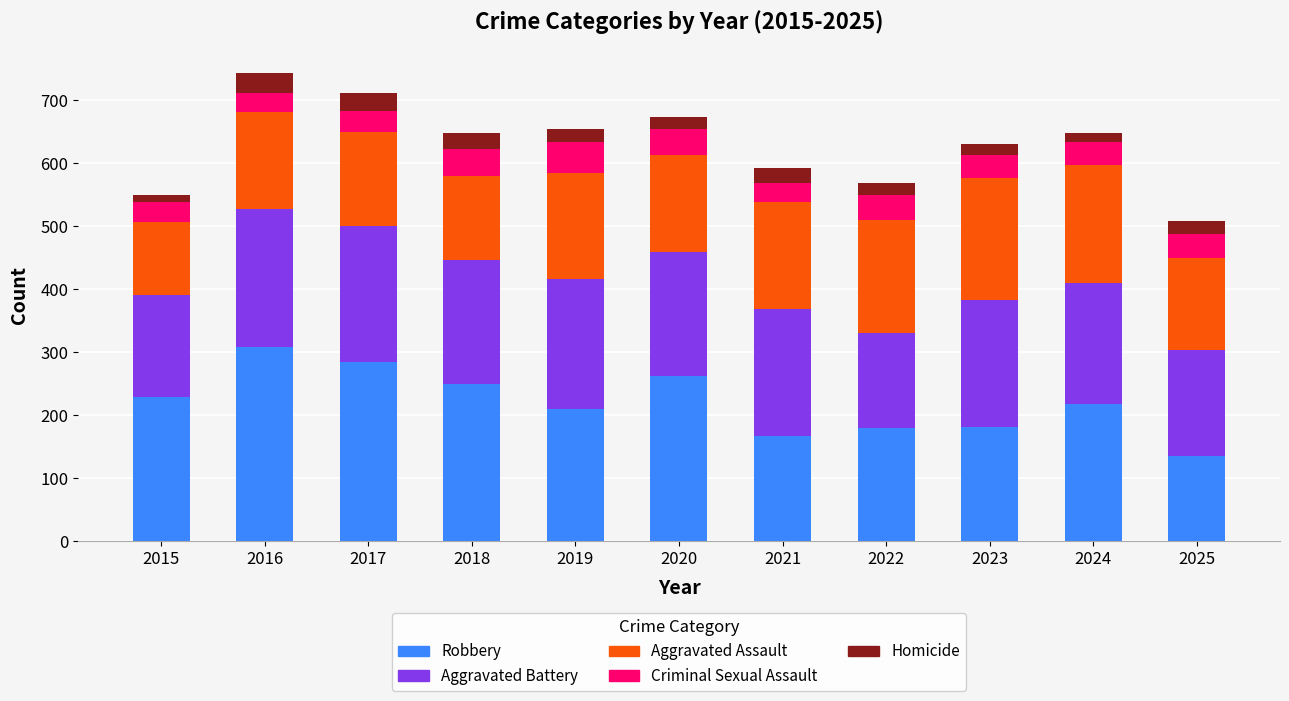

At which label does Robbery reach its peak?

2016